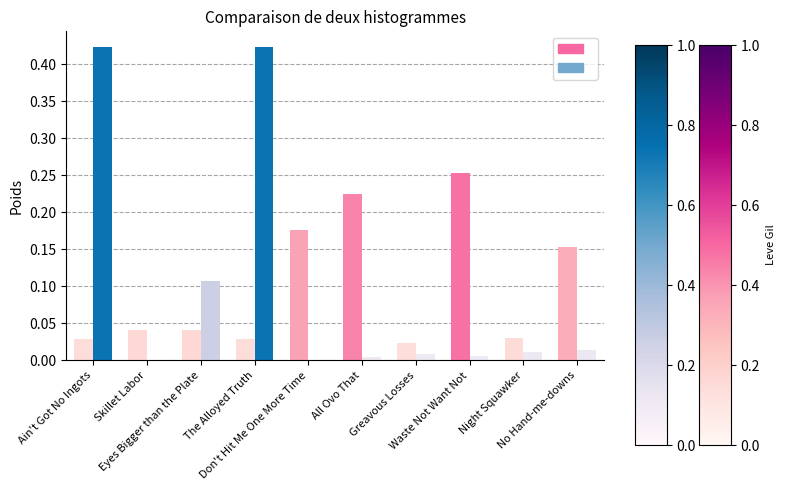

Reading left to right, extract all data points from this chart.

Leve Gil: Ain't Got No Ingots=0.0	Skillet Labor=0.0	Eyes Bigger than the Plate=0.0	The Alloyed Truth=0.0	Don't Hit Me One More Time=0.2	All Ovo That=0.2	Greavous Losses=0.0	Waste Not Want Not=0.3	Night Squawker=0.0	No Hand-me-downs=0.2
Leve EXP: Ain't Got No Ingots=0.4	Skillet Labor=0.0	Eyes Bigger than the Plate=0.1	The Alloyed Truth=0.4	Don't Hit Me One More Time=0.0	All Ovo That=0.0	Greavous Losses=0.0	Waste Not Want Not=0.0	Night Squawker=0.0	No Hand-me-downs=0.0